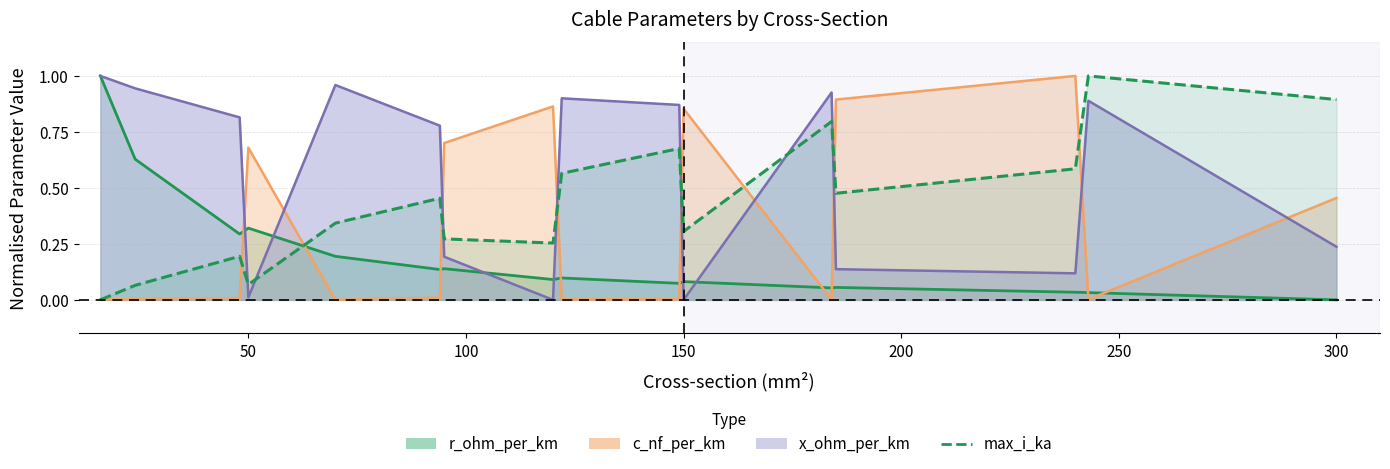

What is the difference between the r_ohm_per_km values at 185 and 94?

0.1